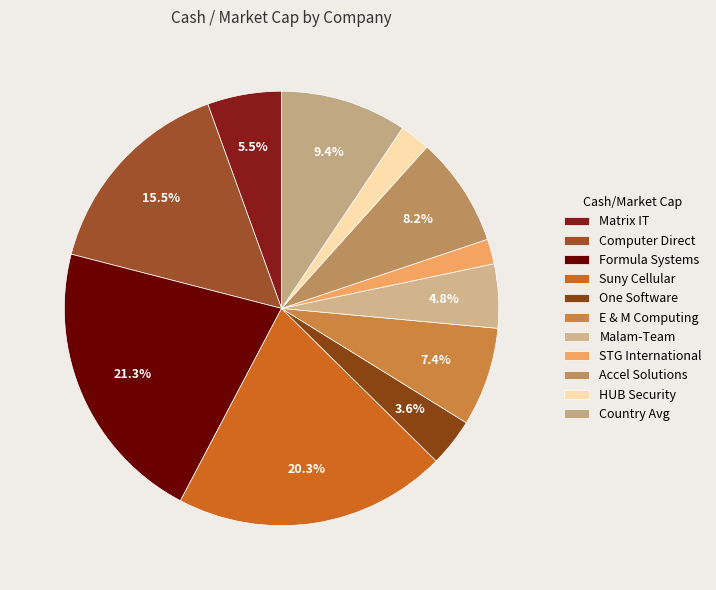

What portion of the pie excludes HUB Security?

97.7%